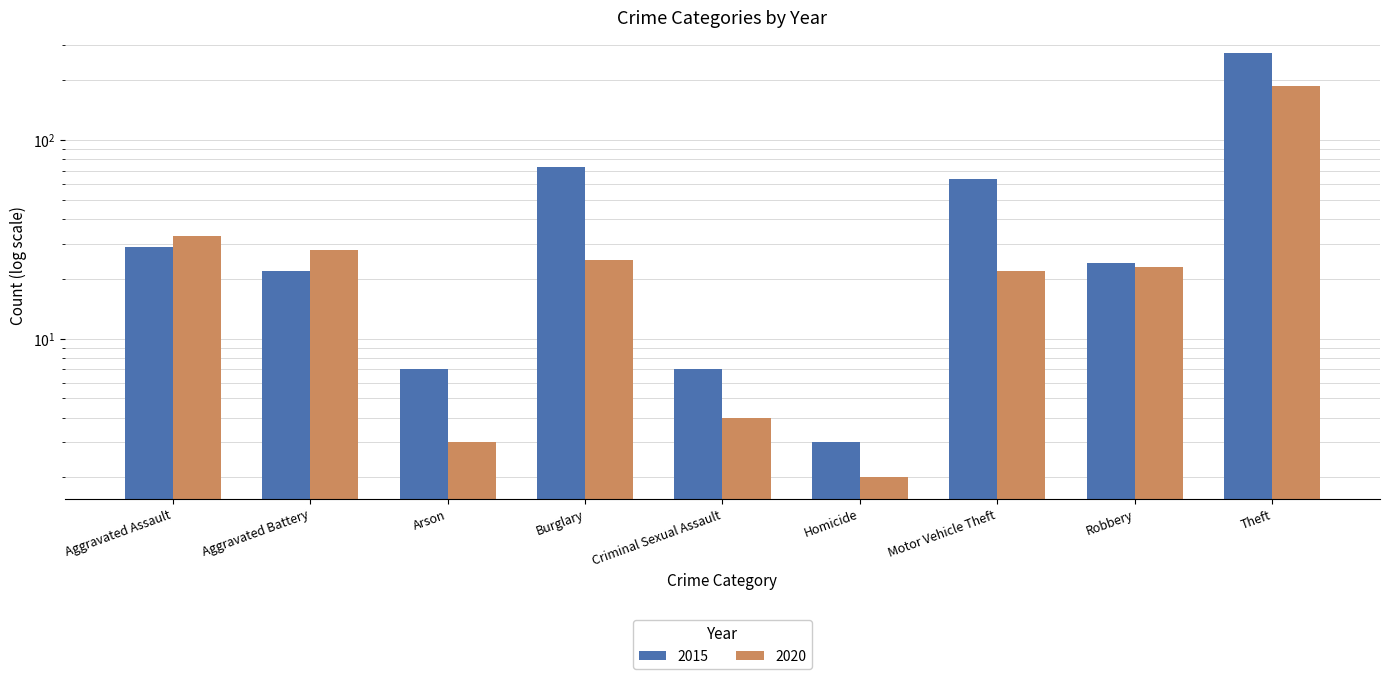

Rank the series by their maximum value, from lowest to highest.

2020, 2015